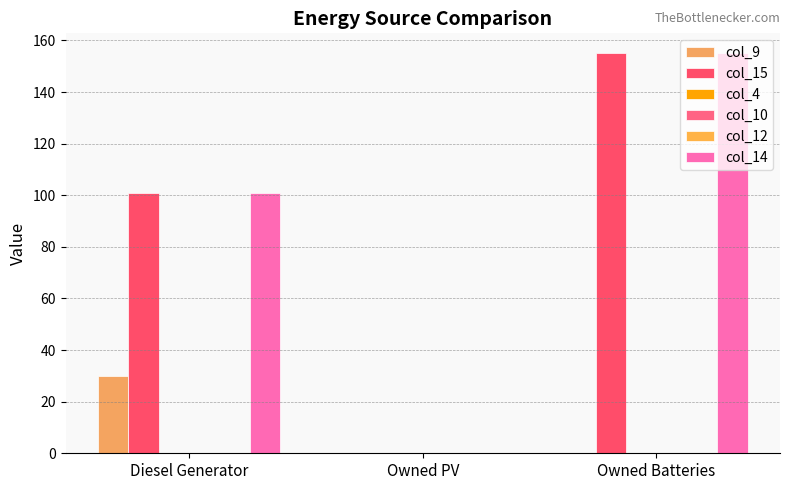

How many categories are shown in the chart?

3